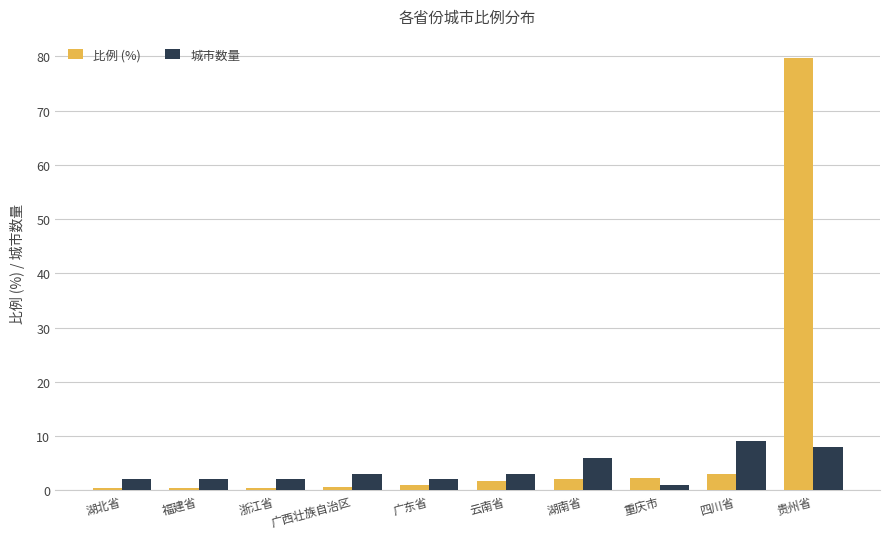

What is the label of the 1st bar from the left?

湖北省